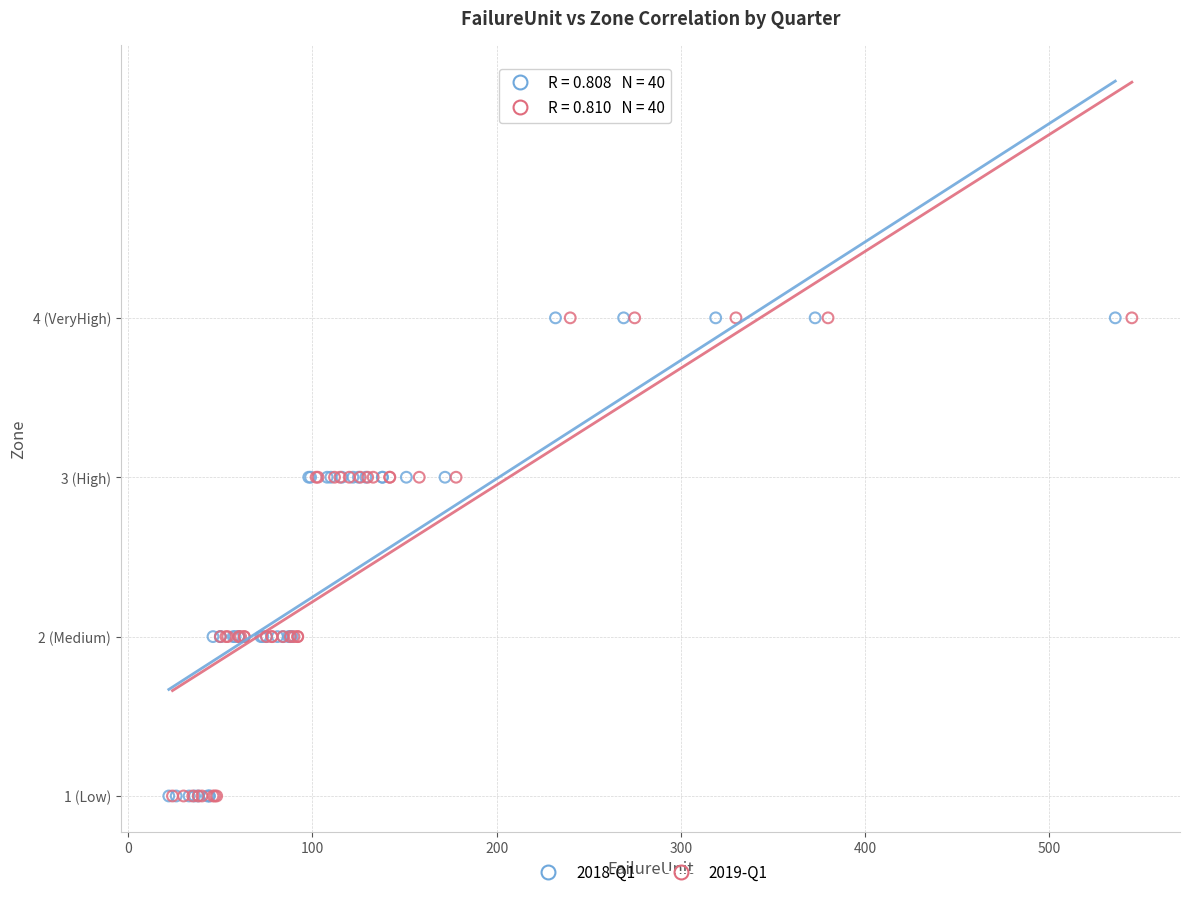

What are all the series names shown in the legend?

2018-Q1, 2019-Q1